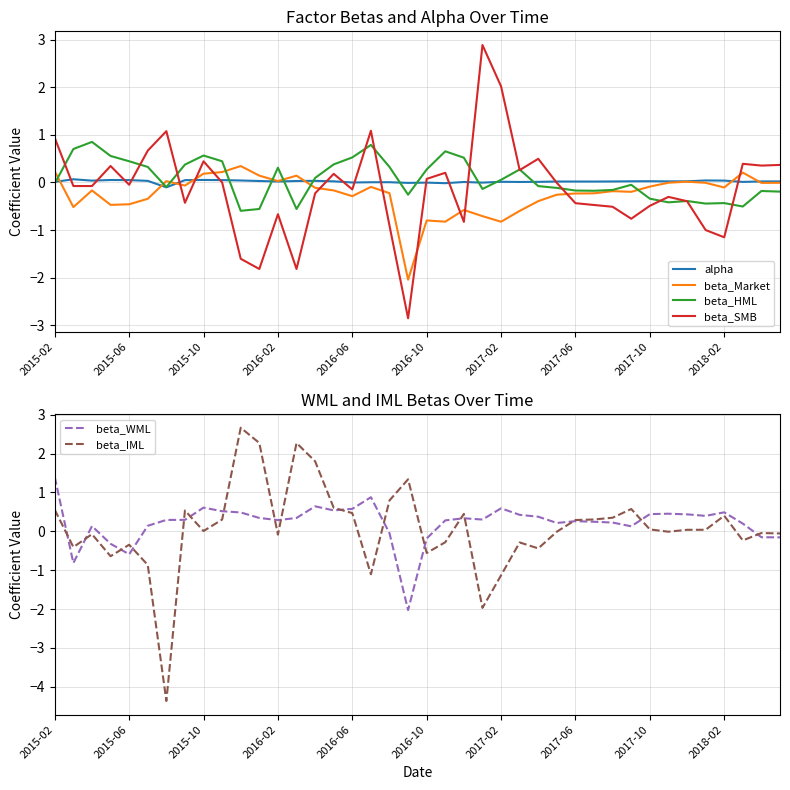

How many values in the beta_IML series are below 0?

19